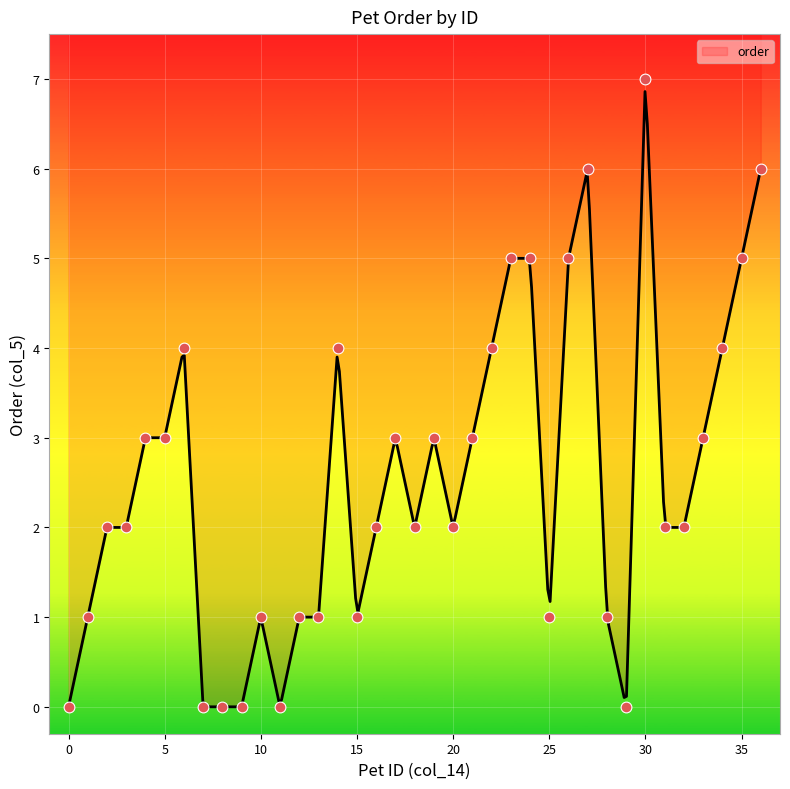

Between 8 and 21, which is larger?

21